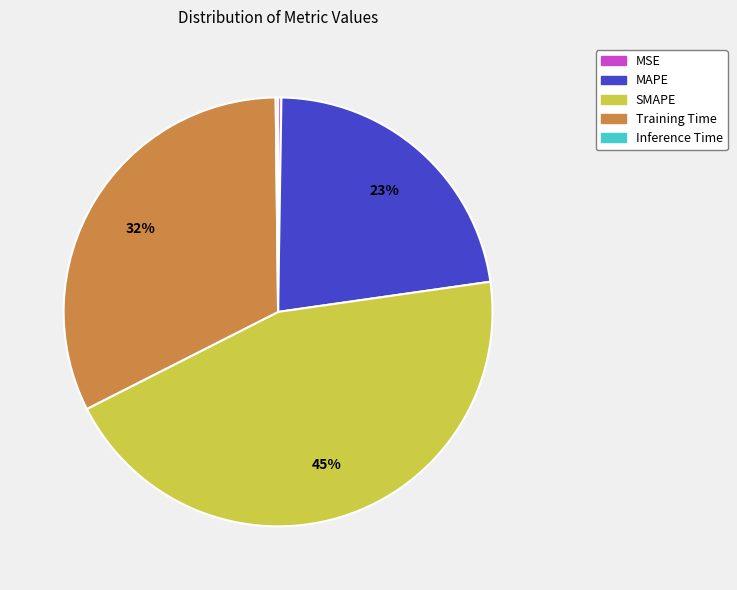

Is it true that Training Time is 18% of the pie?

False